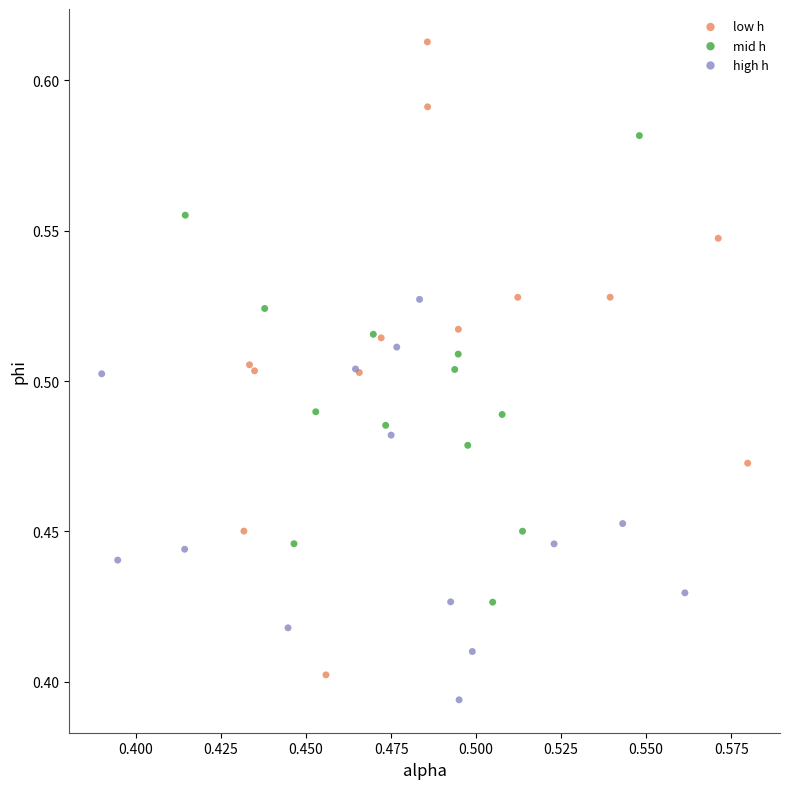

Which series has the largest Y range (max minus min)?

low h